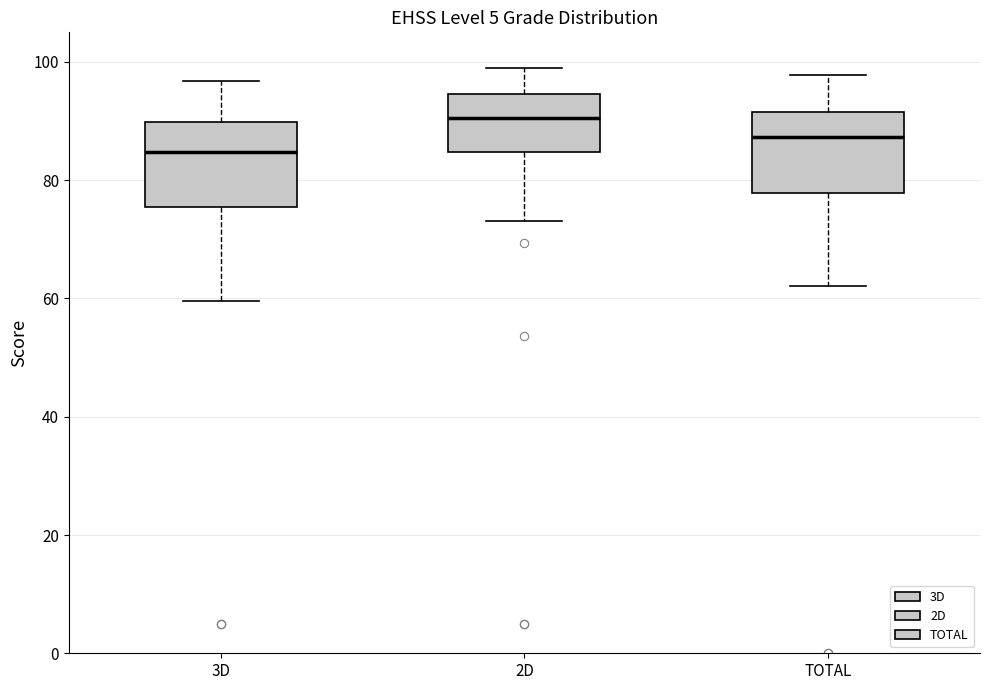

Reading left to right, read every box against the y-axis: the position of its median line, the range the box covers, and the ends of its whiskers. The values are not printed on the chart, so give them approximately, as read against the axis.

3D: median 84, box 76 to 90, whiskers 60 to 96
2D: median 90, box 84 to 94, whiskers 74 to 100
TOTAL: median 88, box 78 to 92, whiskers 62 to 98